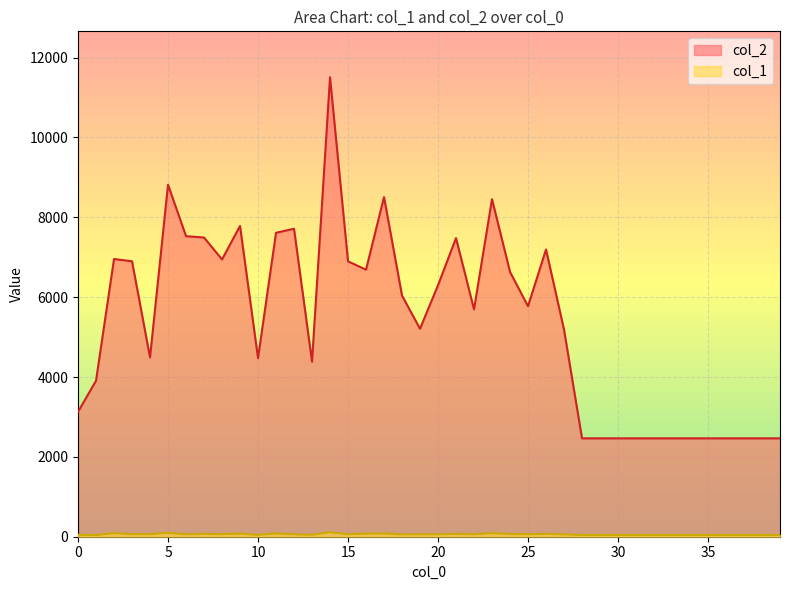

What are all the series names shown in the legend?

col_2, col_1